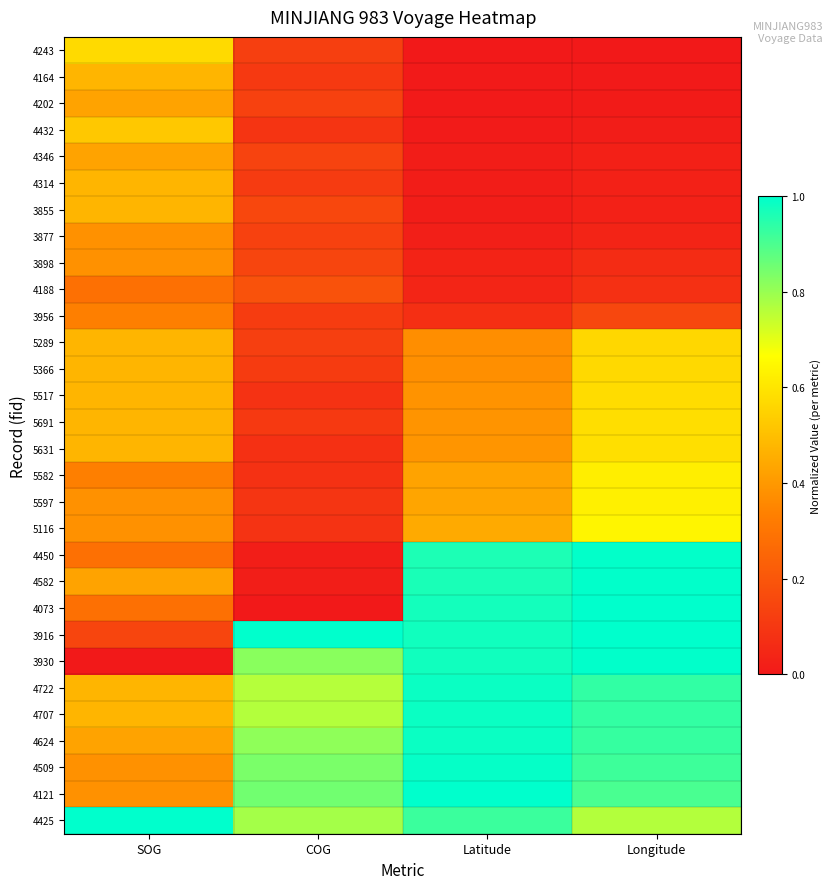

Which series has the largest total across all categories?

4425